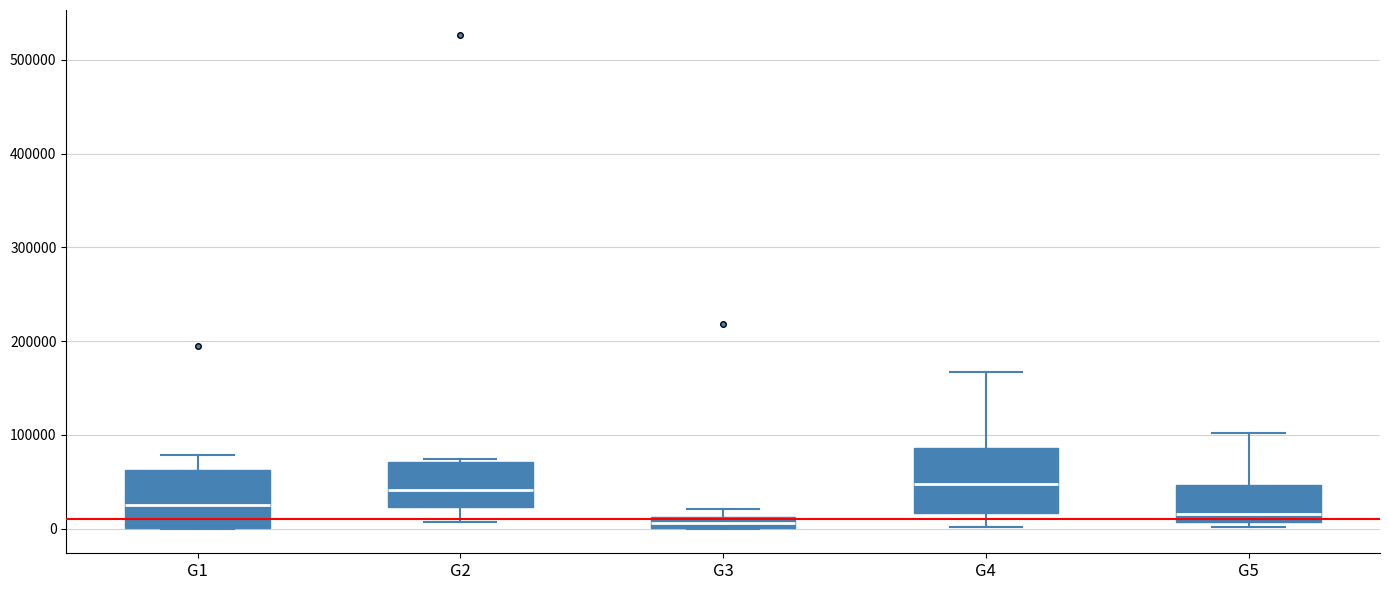

Where does the lower whisker of the box for G2 end on the y-axis? The values are not printed on the chart, so give them approximately, as read against the axis.

10000